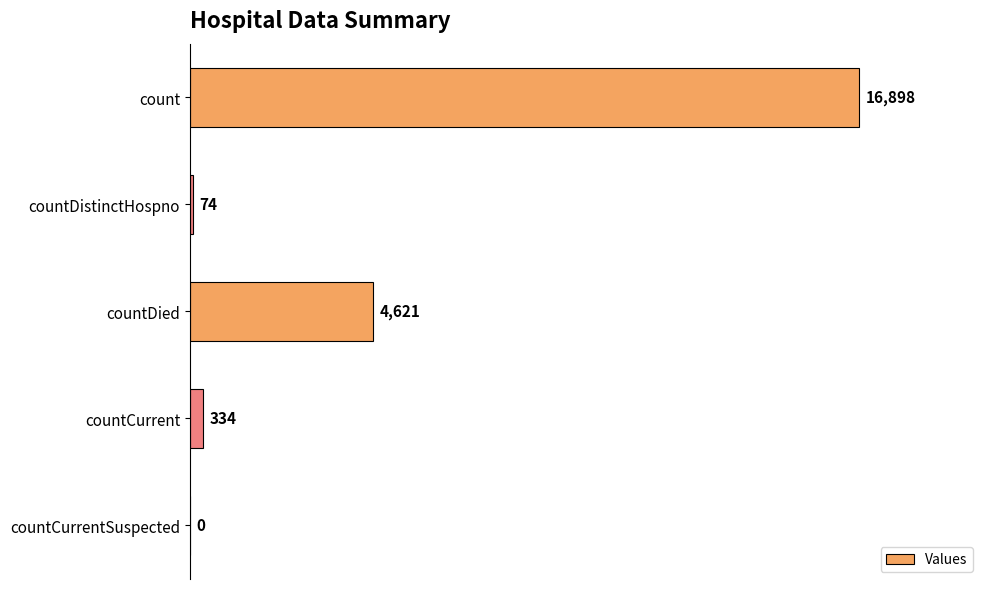

Is it true that the value at count is 28772?

False